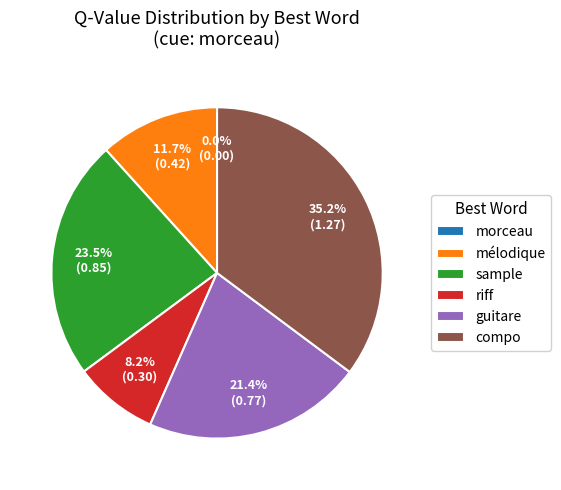

Do riff and compo together represent more than half of the pie?

No